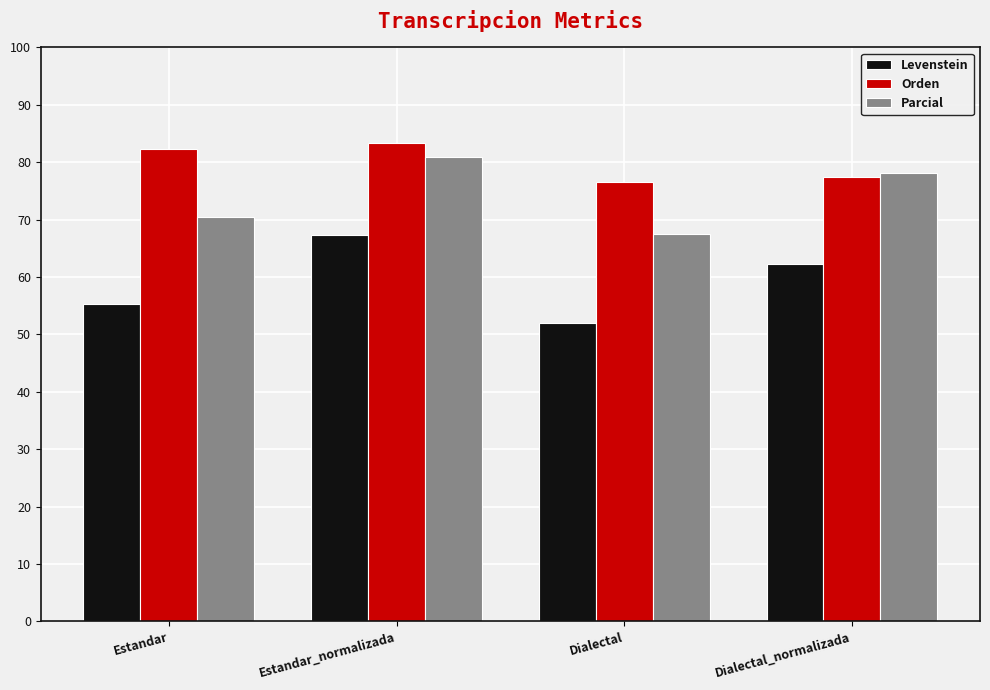

The value of Parcial at Estandar_normalizada is 81.0. True or false?

True